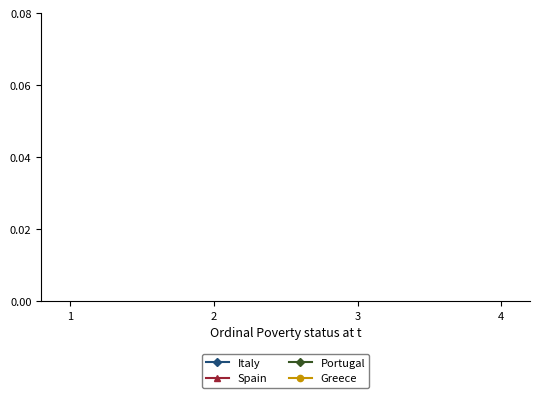

At how many categories does at least one series exceed 0?

4